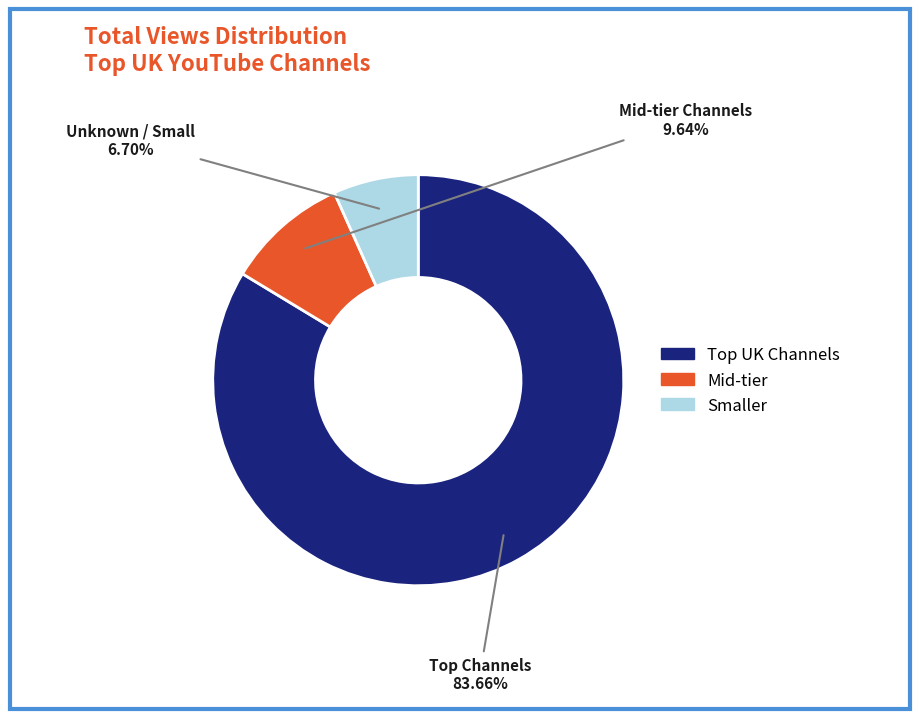

Is there any slice that represents more than half of the pie?

Yes